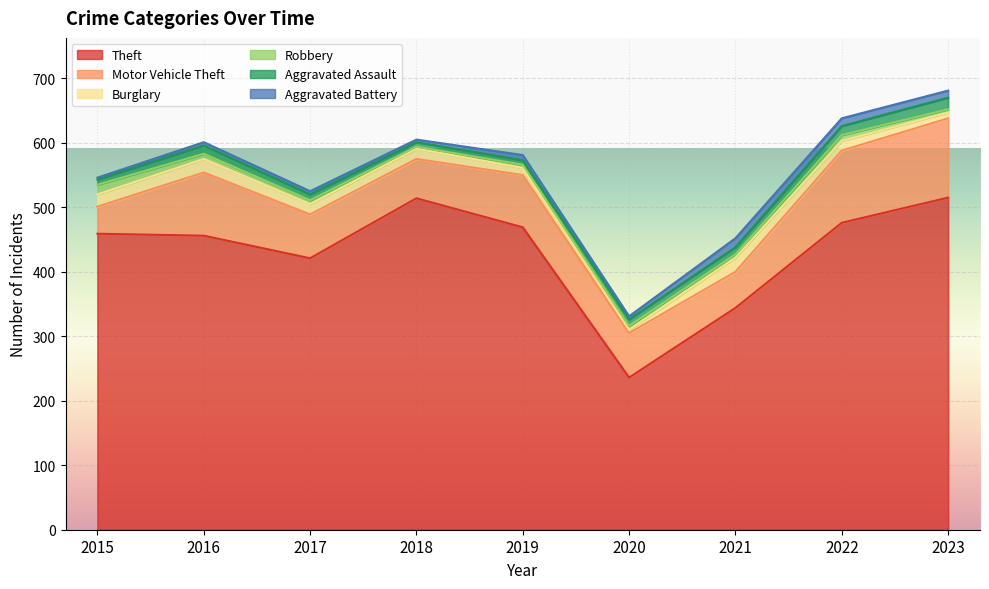

Which series has the largest total across all categories?

Theft